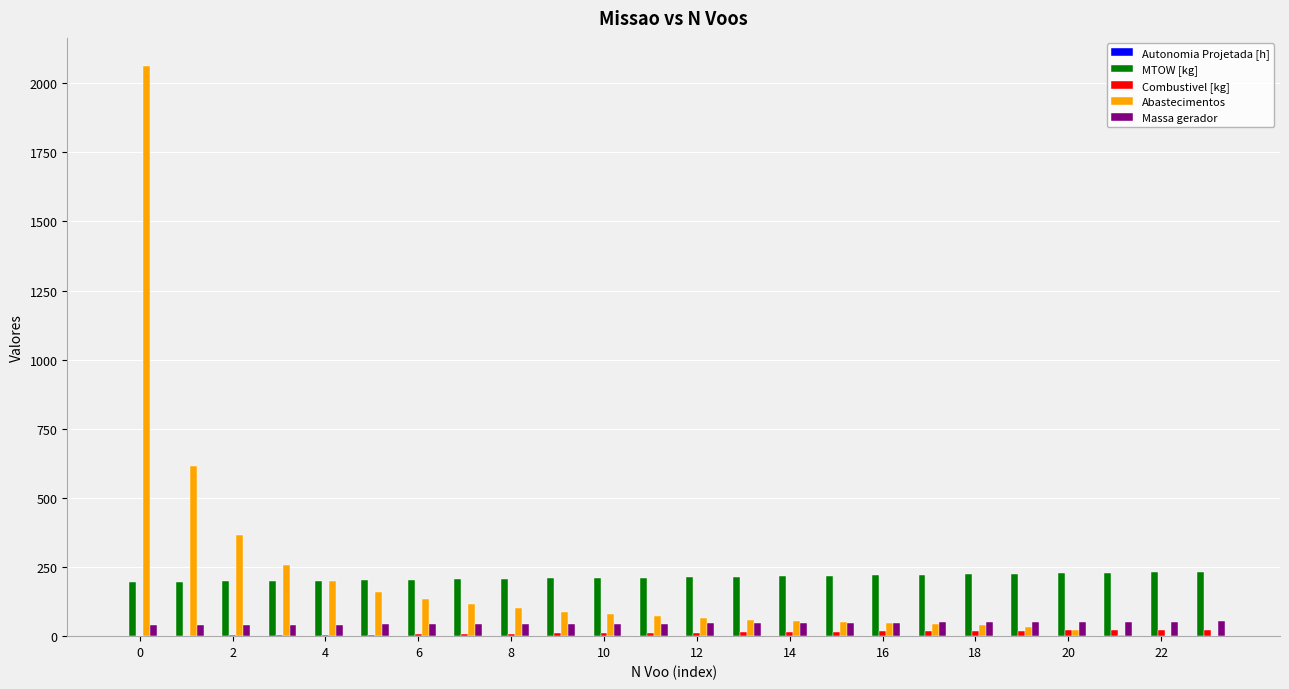

Count the number of data series in this chart.

5